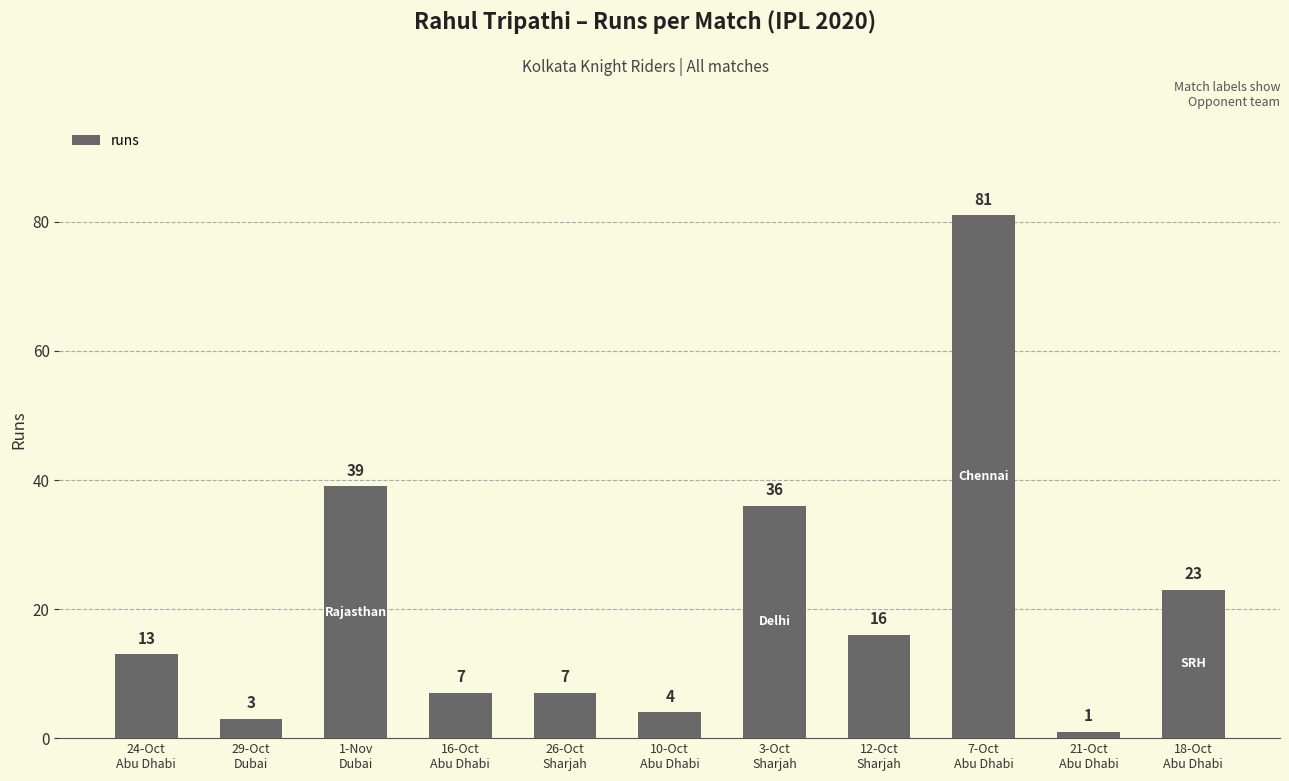

How many bars are there in total?

11